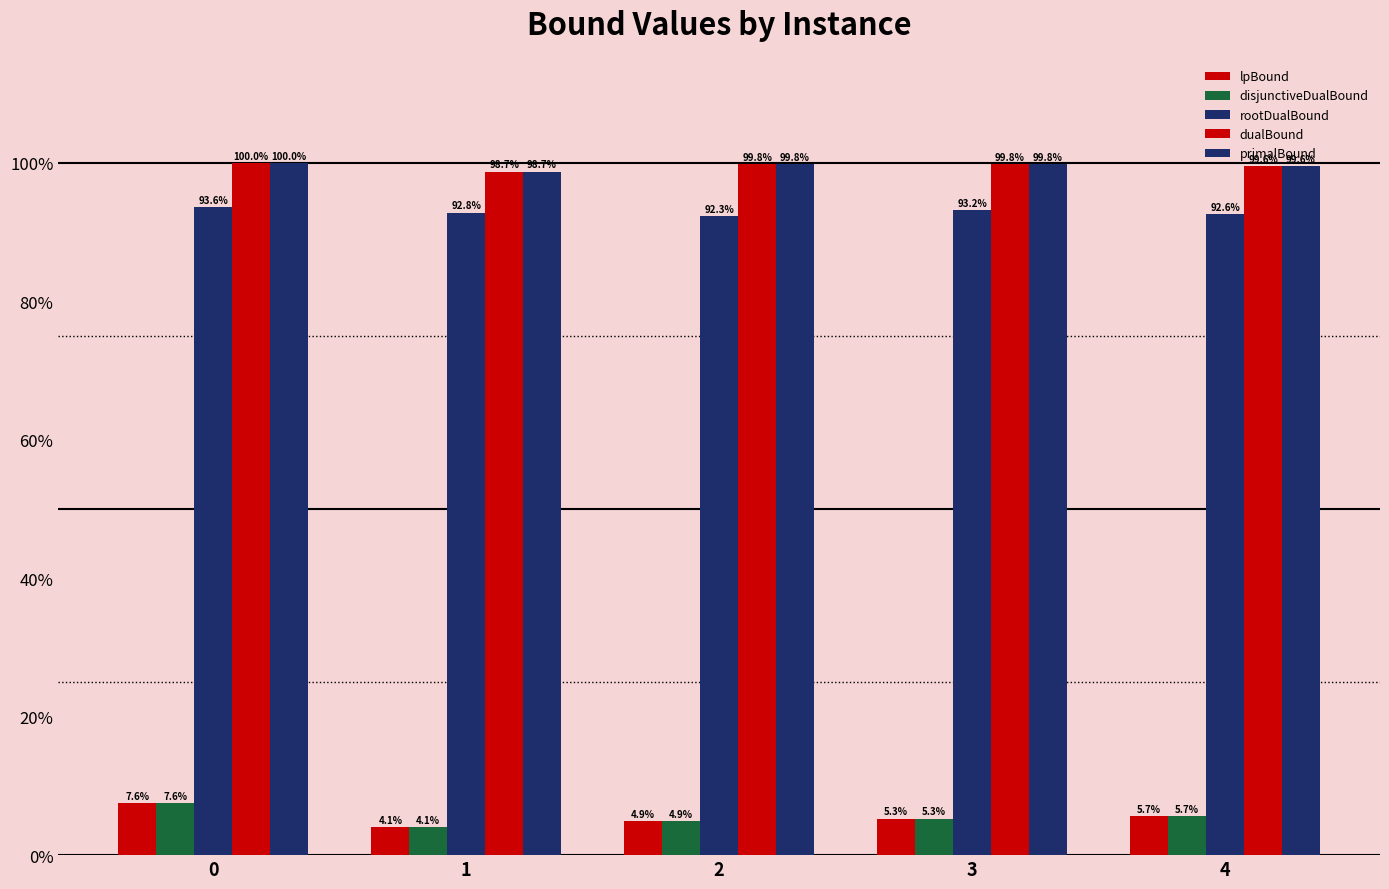

How many bars are there in each group?

5